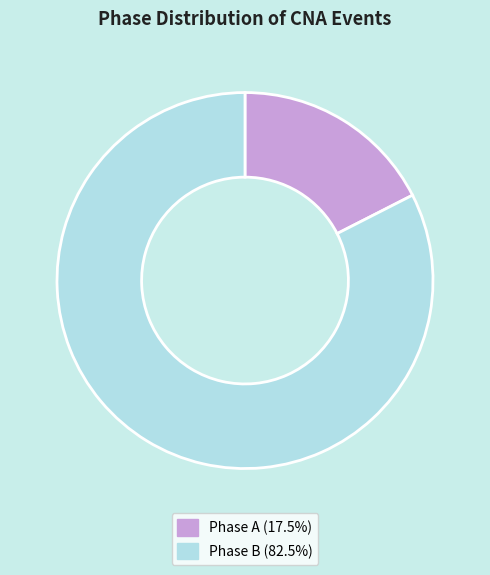

How many segments does this pie chart have?

2